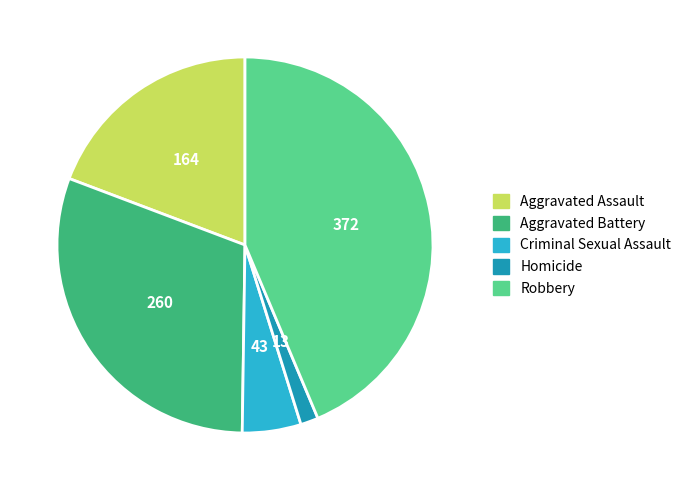

Count the number of slices in the pie.

5